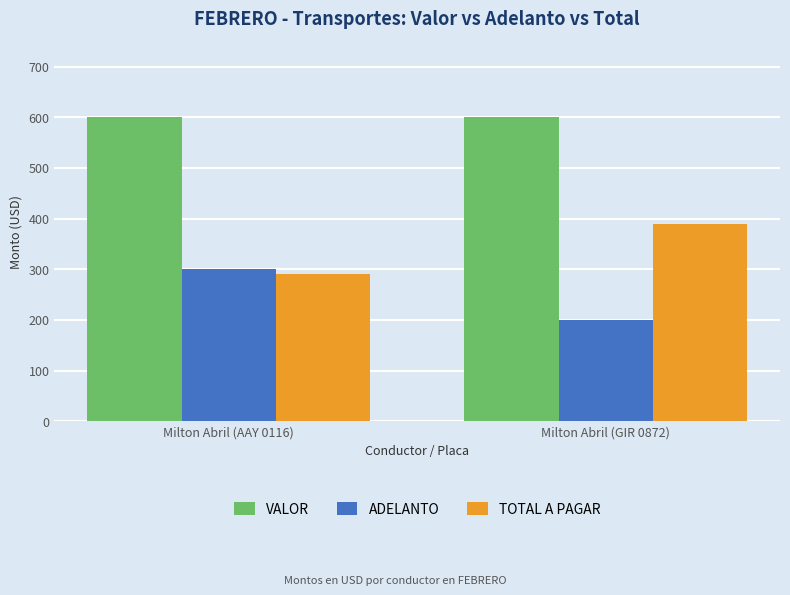

What is the total value across all series at Milton Abril (AAY 0116)?

1190